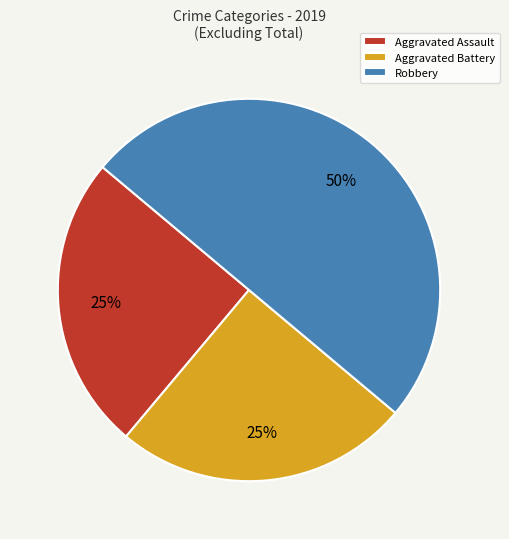

How many slices are in this pie chart?

3